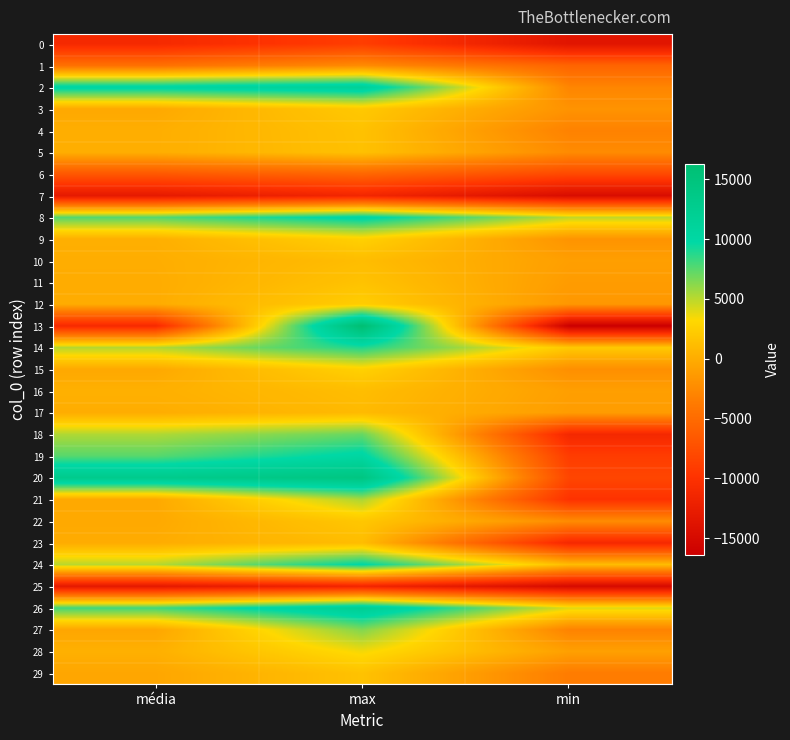

Which has a higher value, max or min?

max